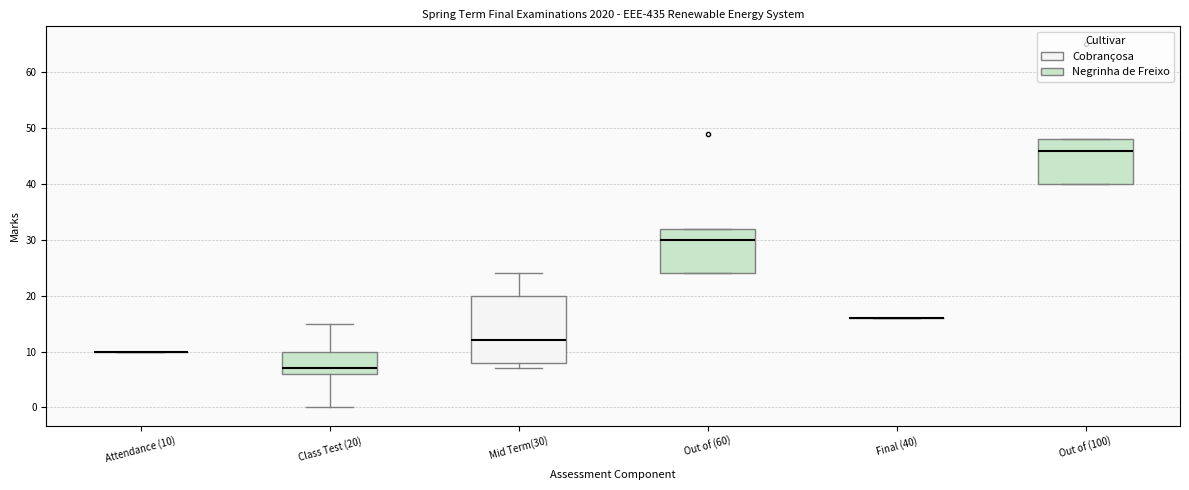

Reading left to right, read every box against the y-axis: the position of its median line, the range the box covers, and the ends of its whiskers. The values are not printed on the chart, so give them approximately, as read against the axis.

Attendance (10): box collapsed to a line at 10, whiskers 10 to 10
Class Test (20): median 7, box 6 to 10, whiskers 0 to 15
Mid Term(30): median 12, box 8 to 20, whiskers 7 to 24
Out of (60): median 30, box 24 to 32, whiskers 24 to 32
Final (40): box collapsed to a line at 16, whiskers 16 to 16
Out of (100): median 46, box 40 to 48, whiskers 40 to 48